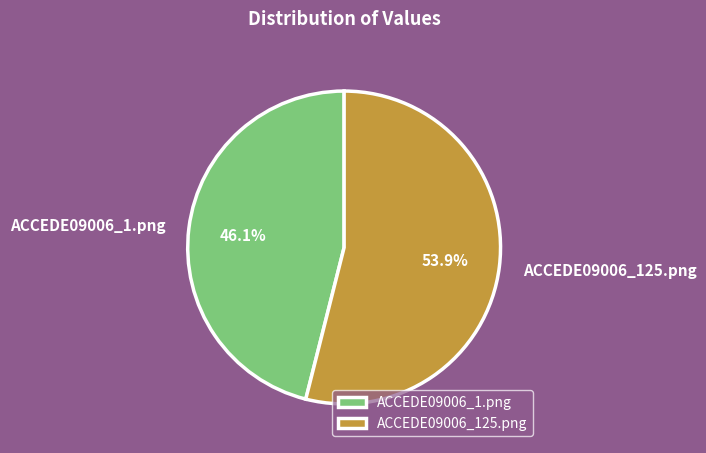

Does any single category account for the majority?

Yes